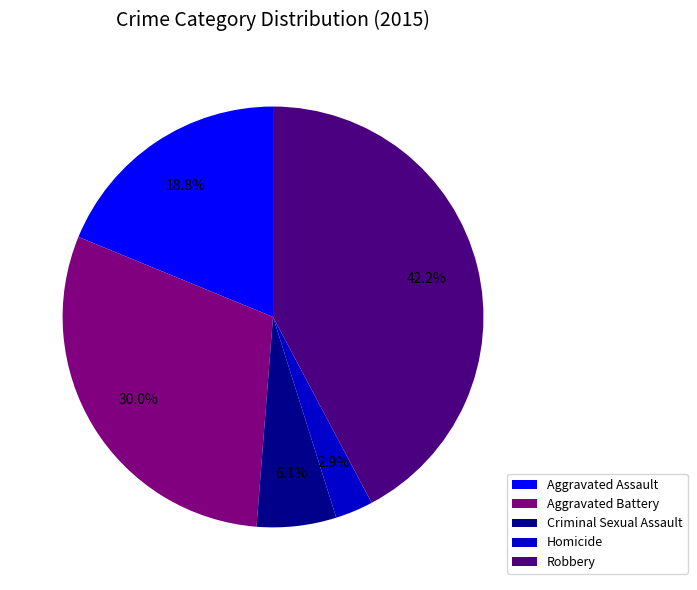

How many segments does this pie chart have?

5